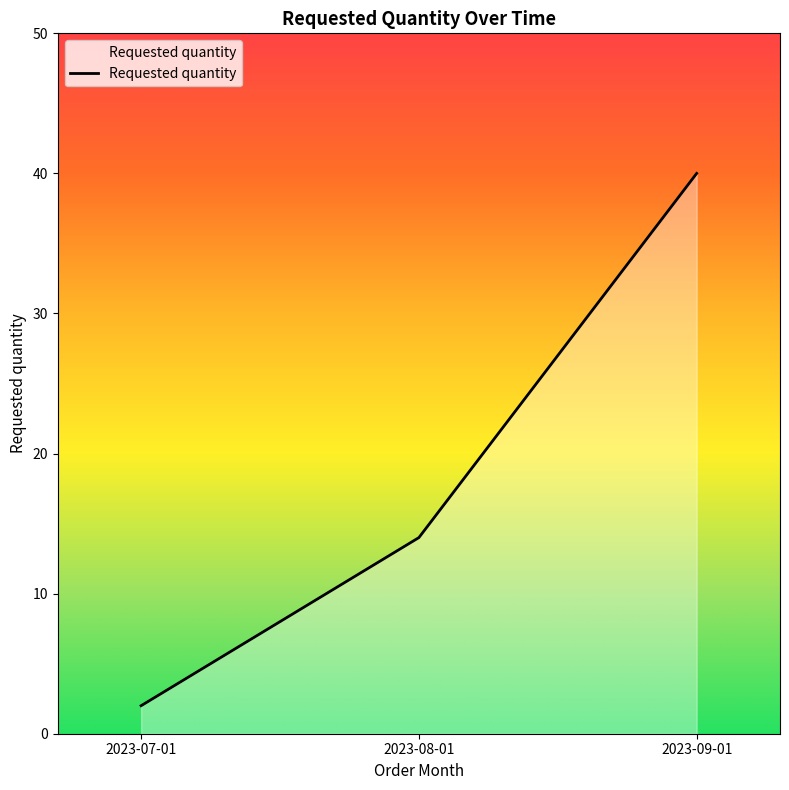

What position from the left is 2023-07-01?

1